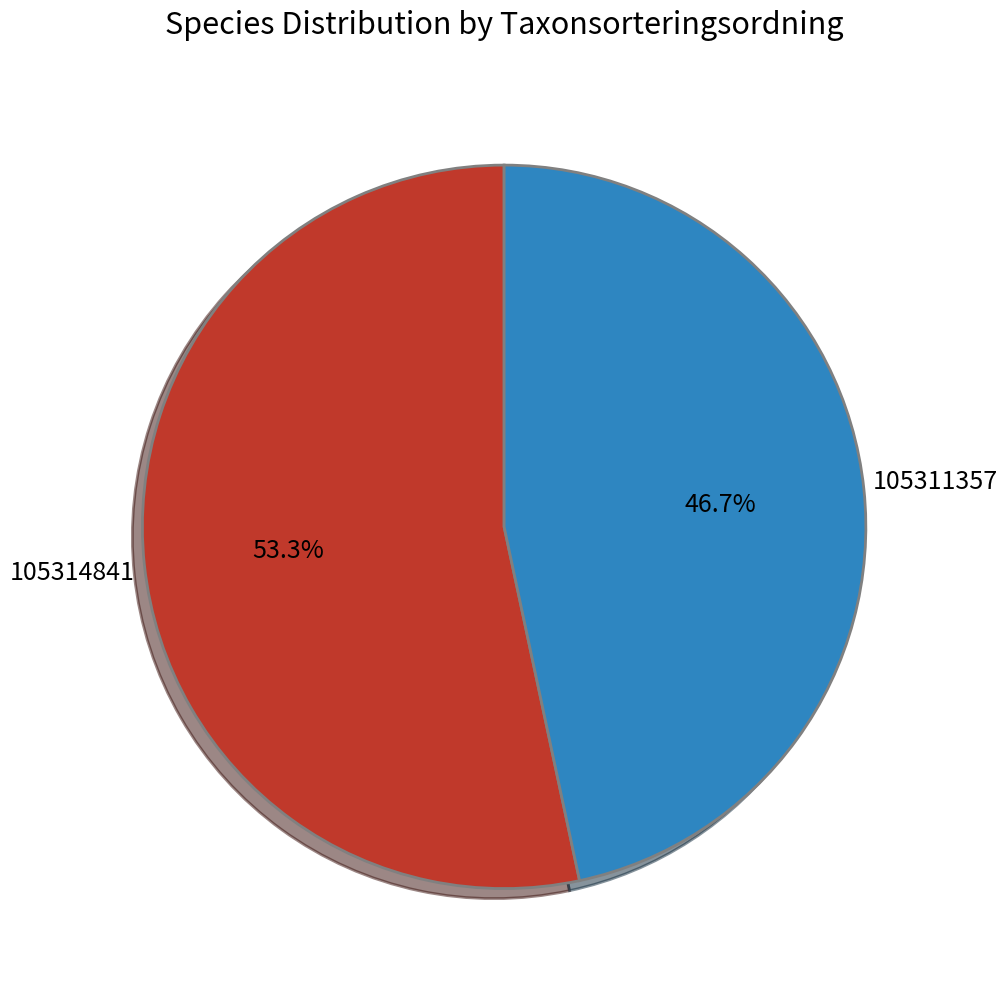

Between 105311357 and 105314841, which is larger?

105314841